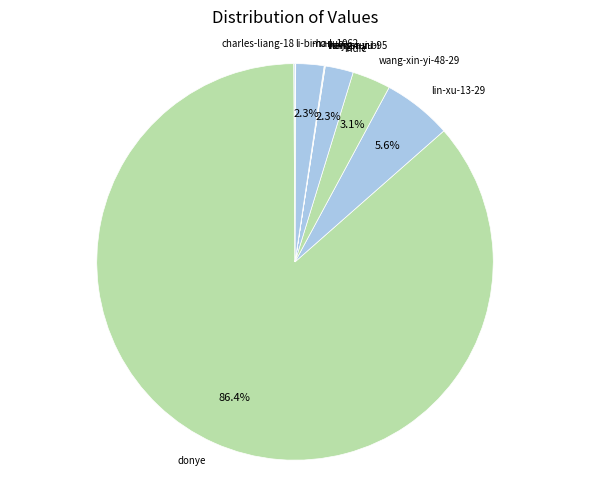

Which slice is the largest?

donye